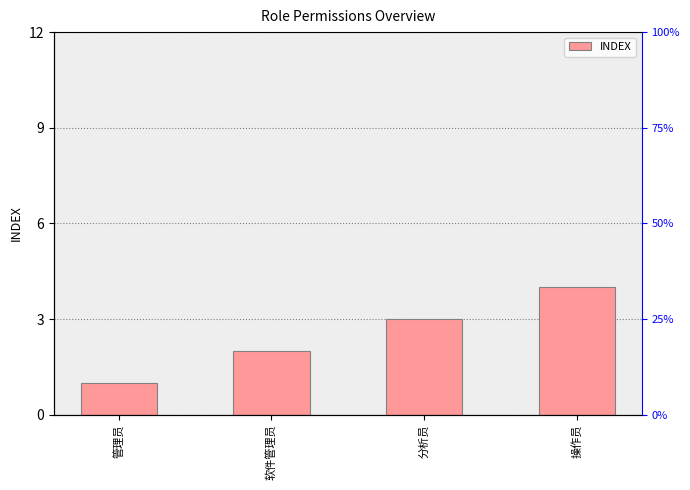

Is it true that the value at 软件管理员 is 2?

True